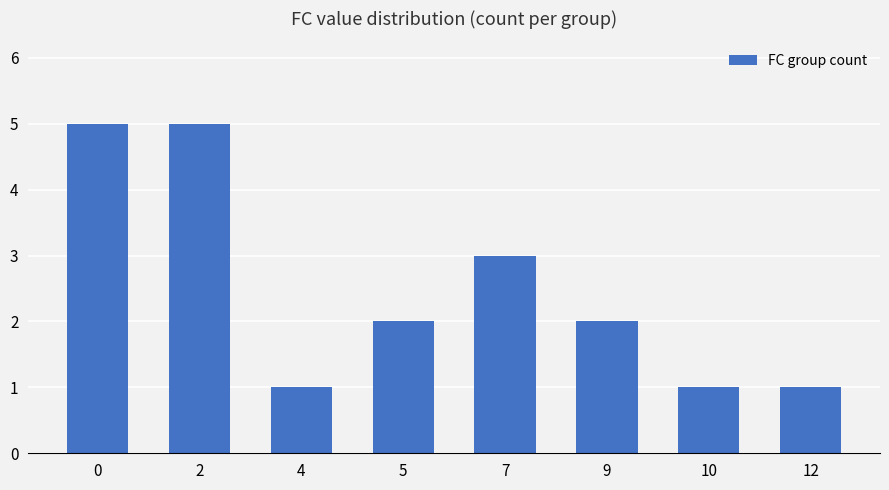

The chart shows a value of 3 at 5. True or false?

False